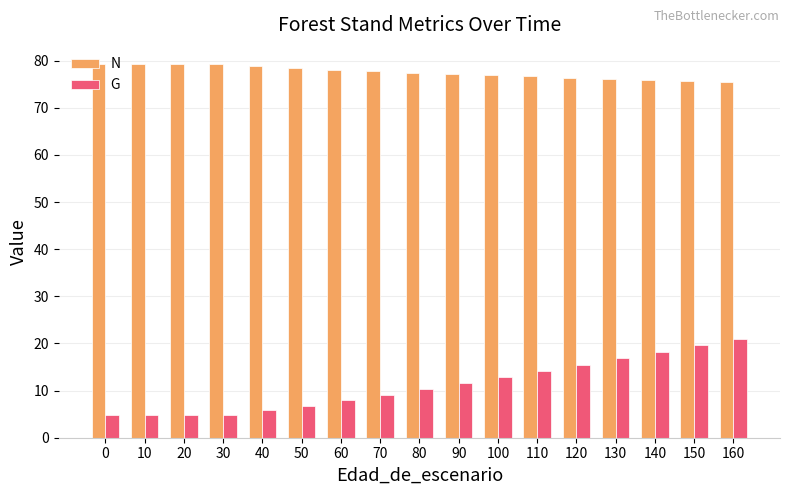

What is the sum of all N values?

1318.7